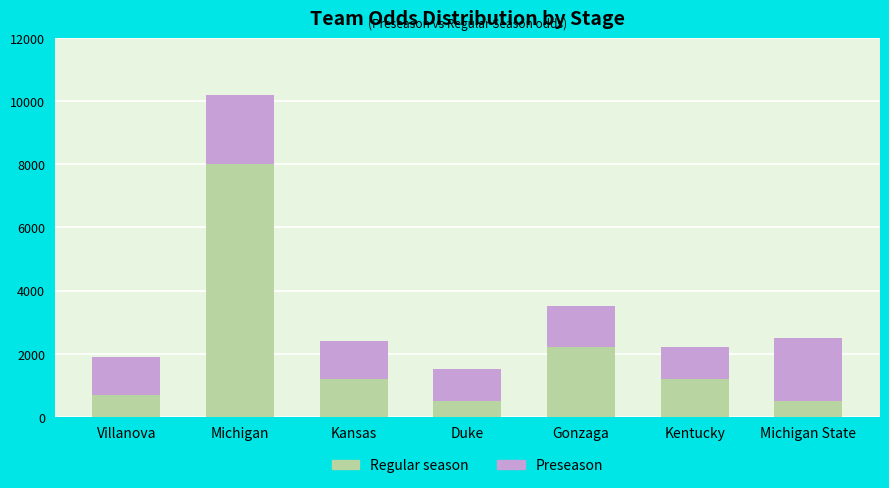

How many data points in Regular season are less than 1200?

3